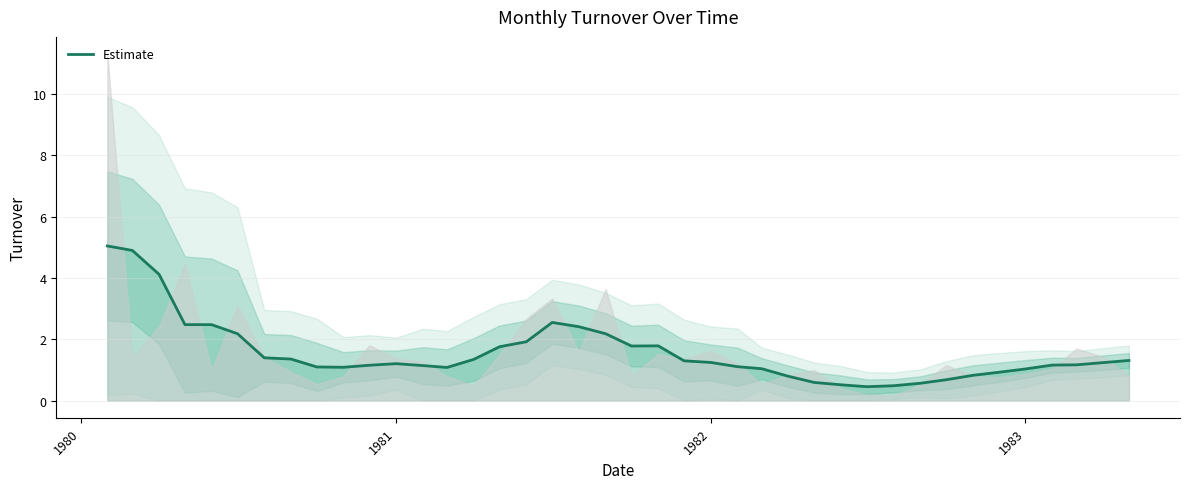

What is the smallest value displayed?

0.5